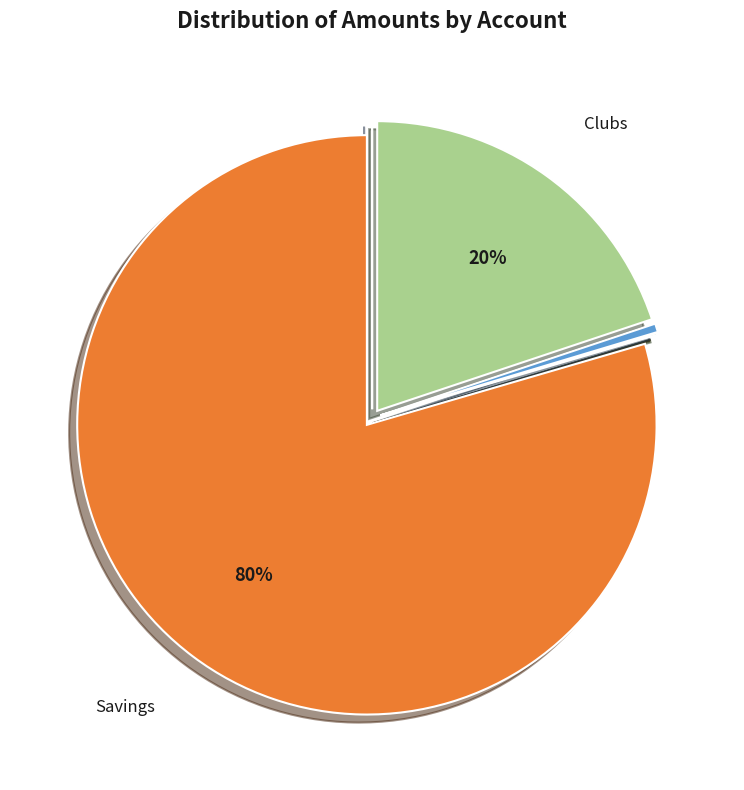

Is there a majority slice in this chart?

Yes